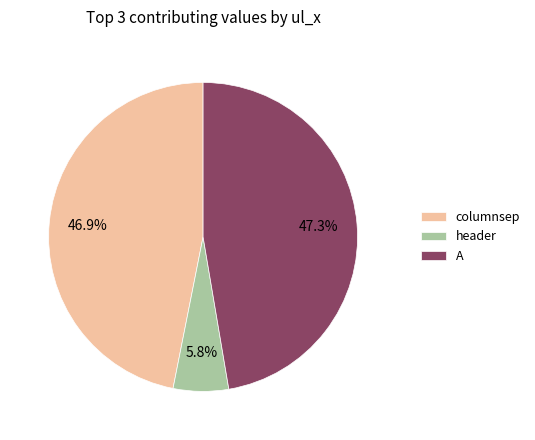

Combined, do header and columnsep account for over 50%?

Yes